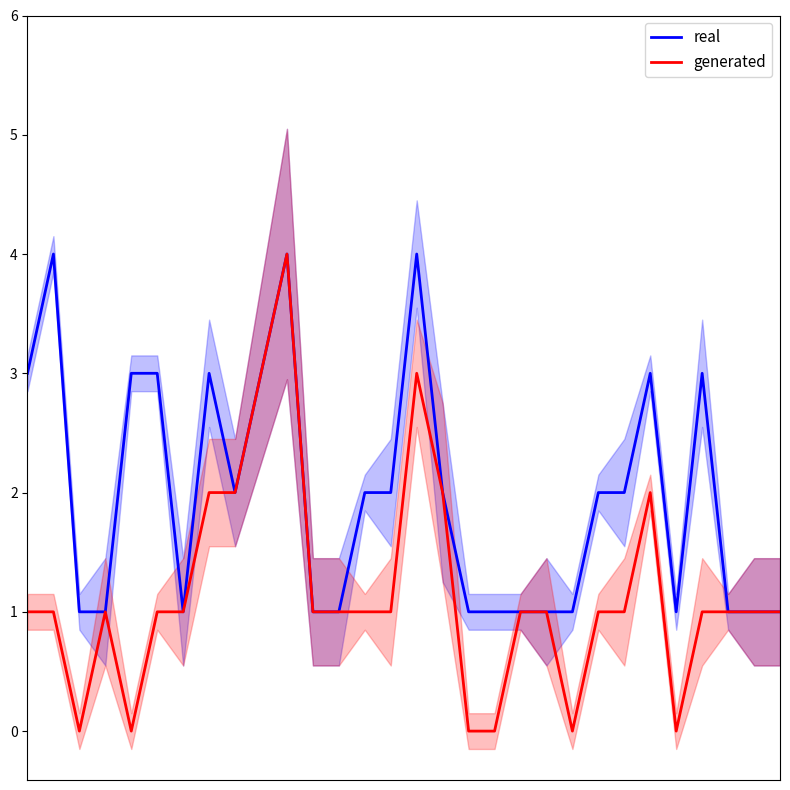

Reading left to right, transcribe all the data shown in this chart.

real: 3	4	1	1	3	3	1	3	2	3	4	1	1	2	2	4	2	1	1	1	1	1	2	2	3	1	3	1	1	1
generated: 1	1	0	1	0	1	1	2	2	3	4	1	1	1	1	3	2	0	0	1	1	0	1	1	2	0	1	1	1	1